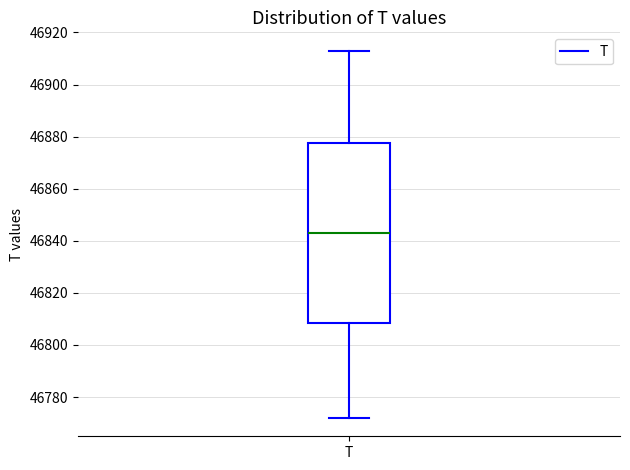

Read this box plot against the y-axis: the position of the median line, the range covered by the box, and the ends of both whiskers. The values are not printed on the chart, so give them approximately, as read against the axis.

median 46844, box 46808 to 46878, whiskers 46772 to 46914